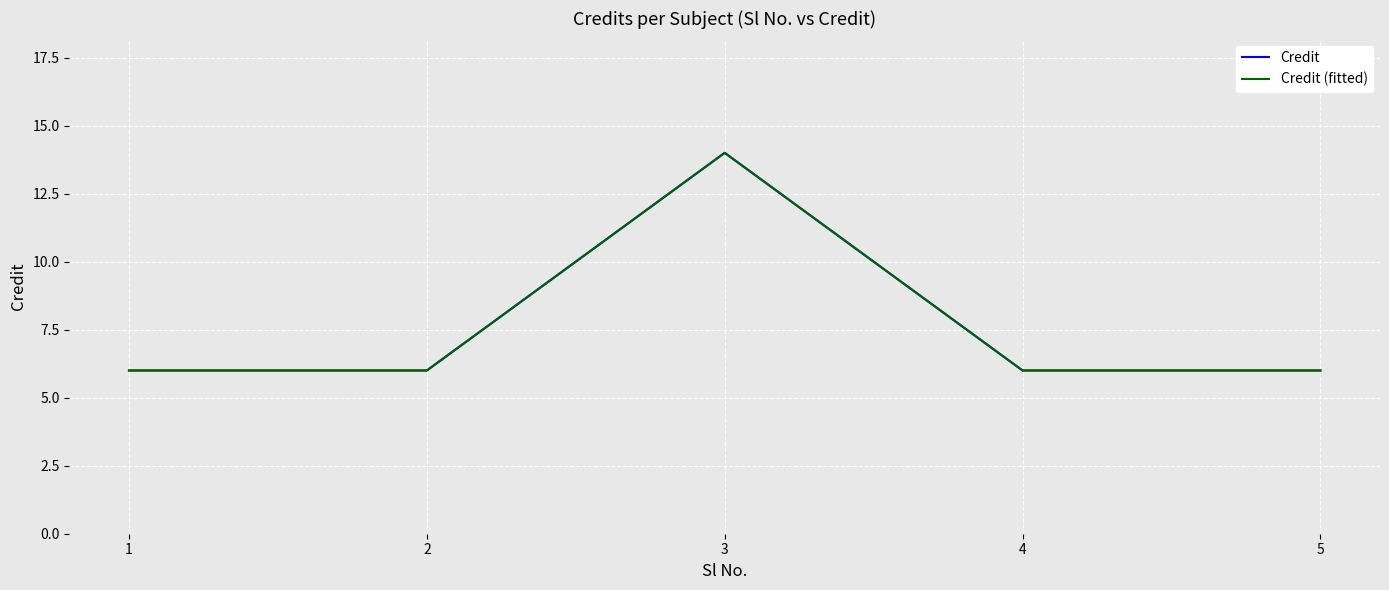

True or false: Credit and Credit (fitted) cross at least once.

False